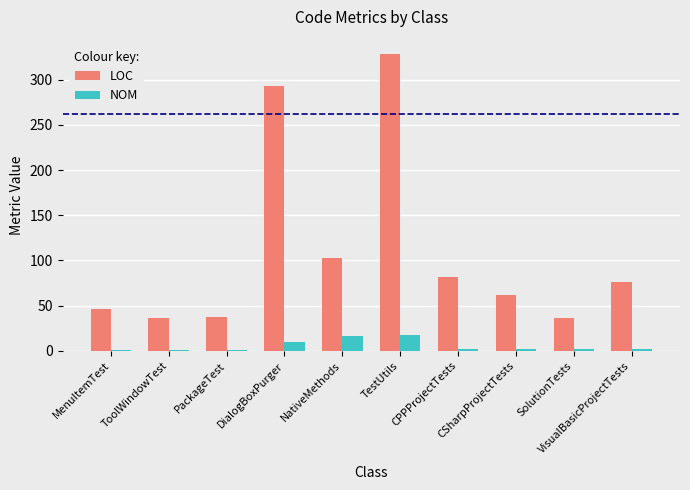

What is the maximum value shown in the chart?

328